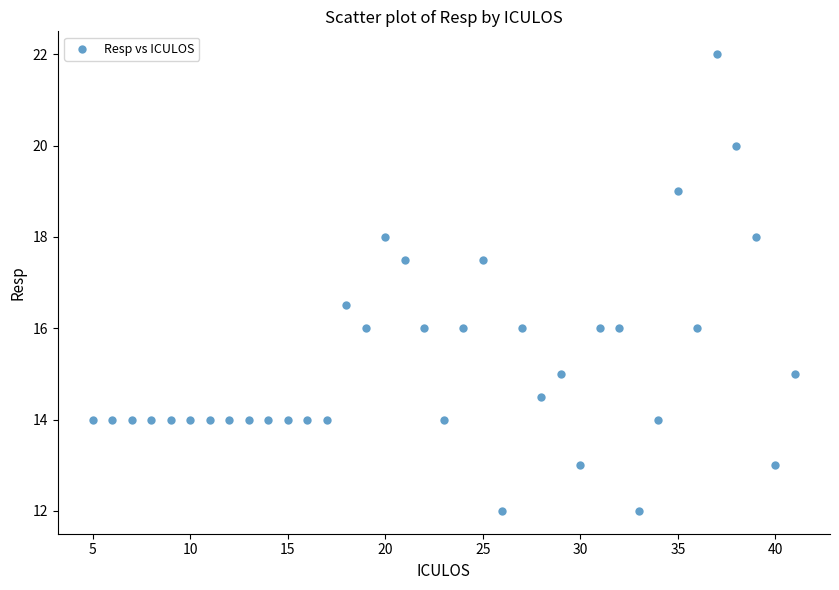

What is the range of X values (max minus min)?

36.0